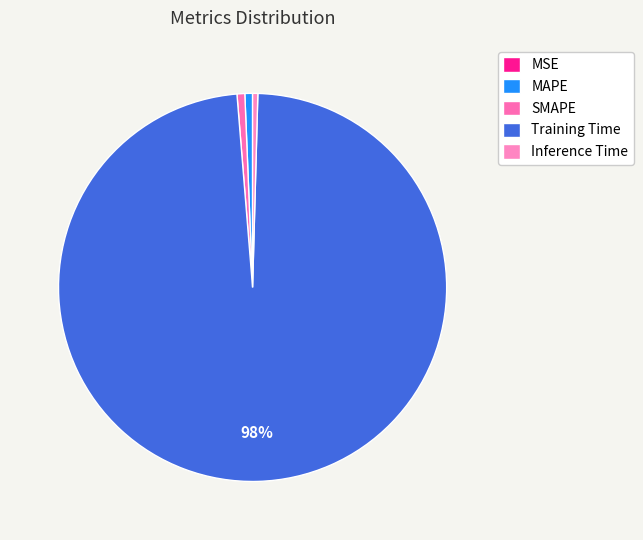

How many segments does this pie chart have?

5